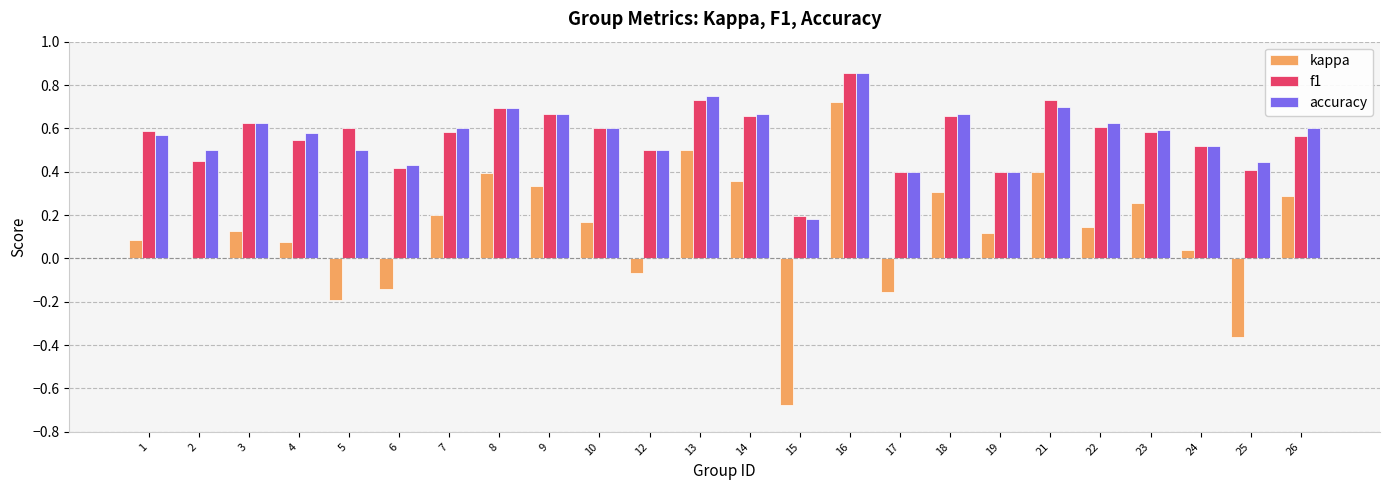

At which label does f1 reach its peak?

16